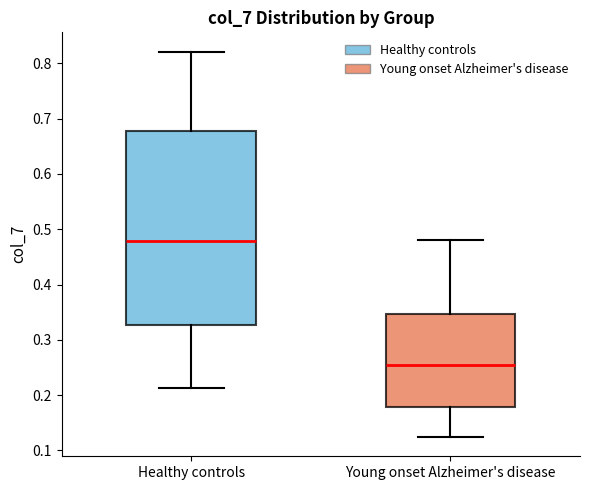

Reading left to right, transcribe this box plot: for each box, give where its median line is, the range the box spans, and where its two whiskers end, as read against the y-axis. The values are not printed on the chart, so give them approximately, as read against the axis.

Healthy controls: median 0.48, box 0.33 to 0.68, whiskers 0.21 to 0.82
Young onset Alzheimer's disease: median 0.25, box 0.18 to 0.35, whiskers 0.12 to 0.48